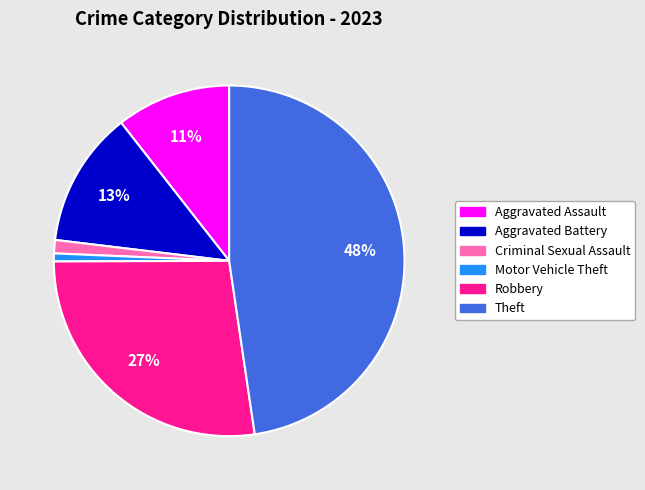

To the nearest percent, what portion does Criminal Sexual Assault represent?

1%